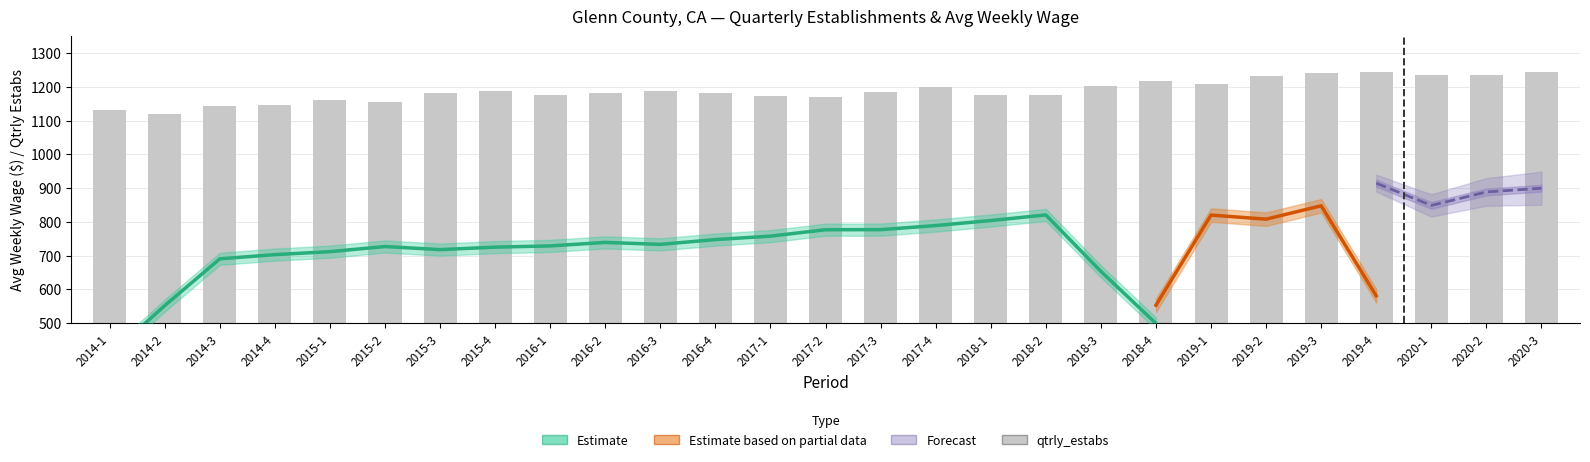

Are the bars grouped side by side (vs. stacked)?

No